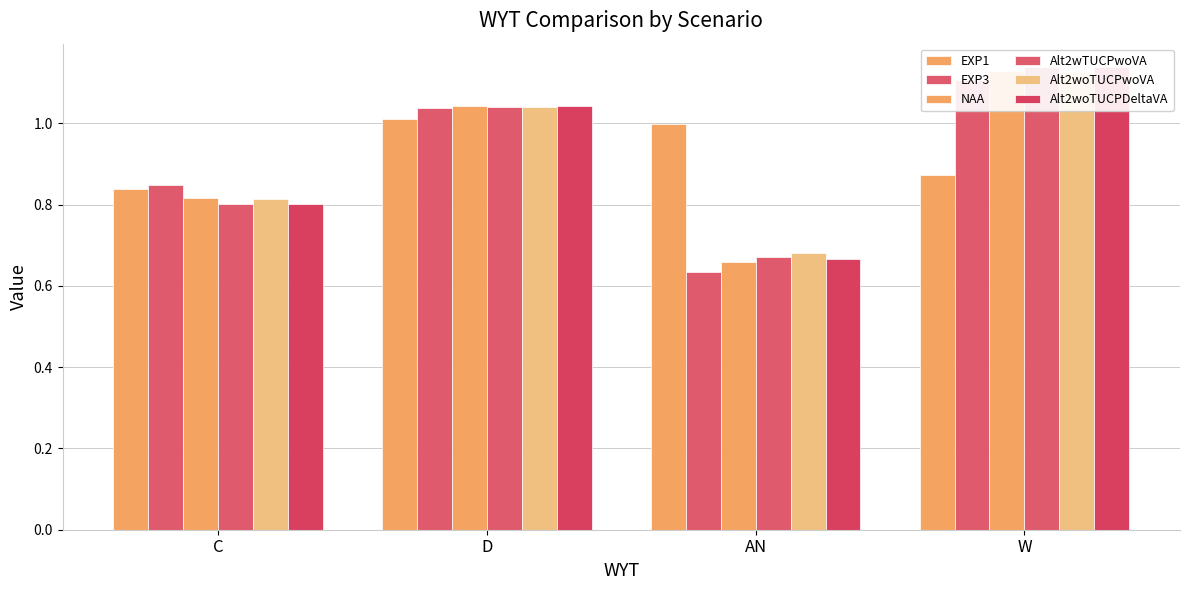

What position from the left is AN?

3